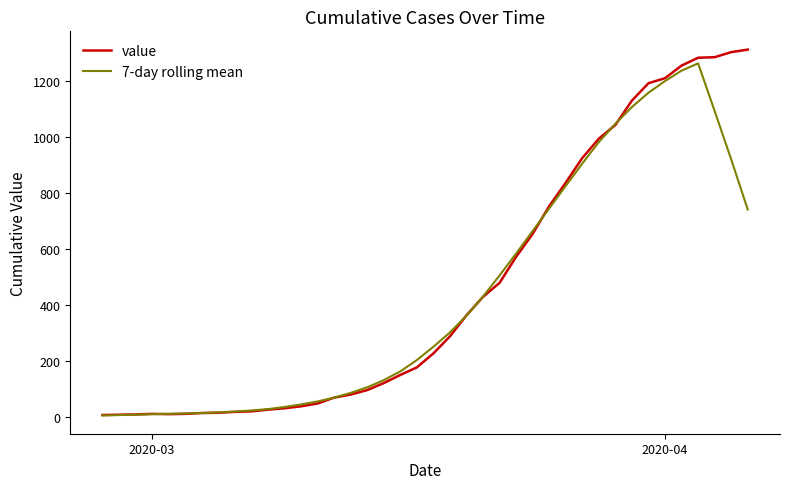

What is the maximum value shown in the chart?

1311.0